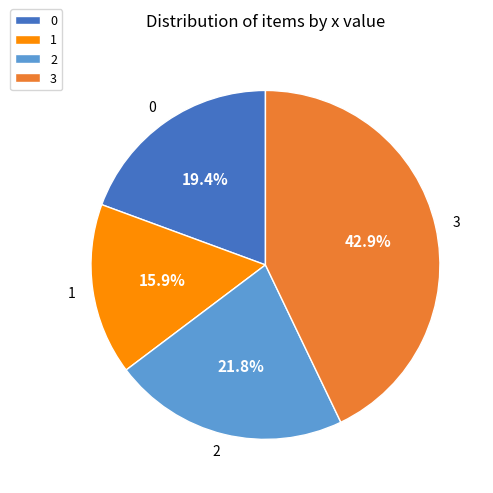

Is there any slice that represents more than half of the pie?

No